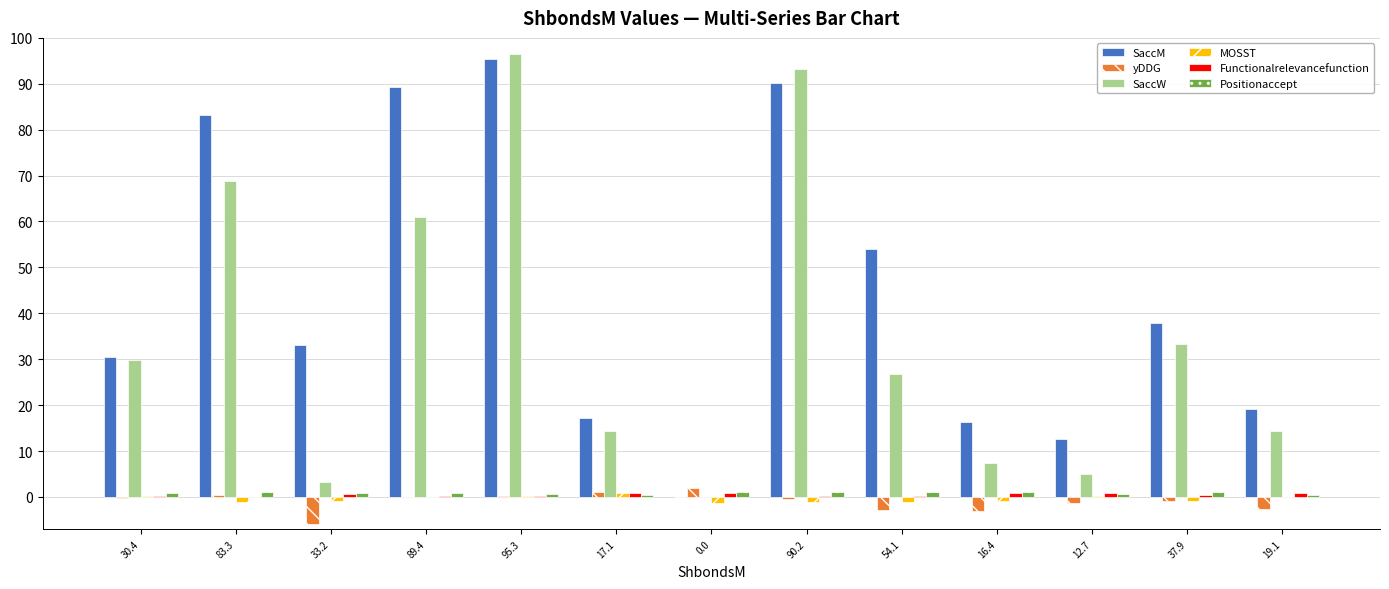

Which series changed the most between 33.2 and 89.4?

SaccW